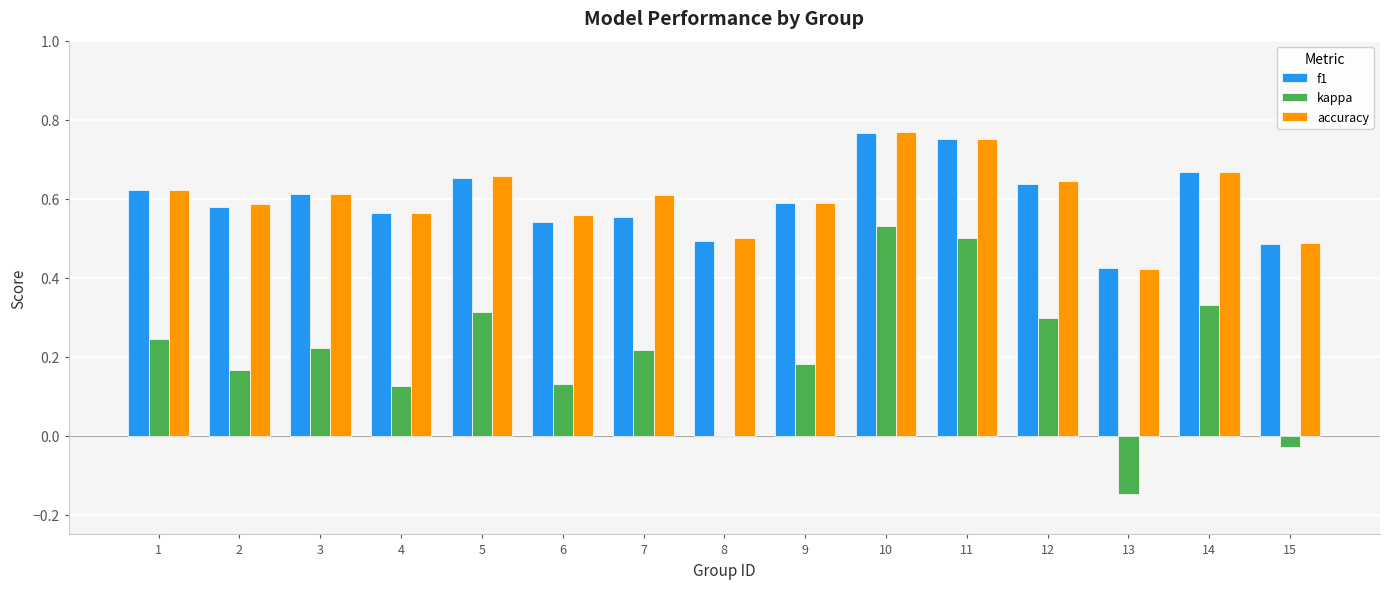

Which series changed the most between 11 and 14?

kappa